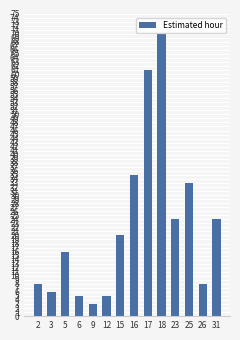

Are the bars grouped side by side (vs. stacked)?

No